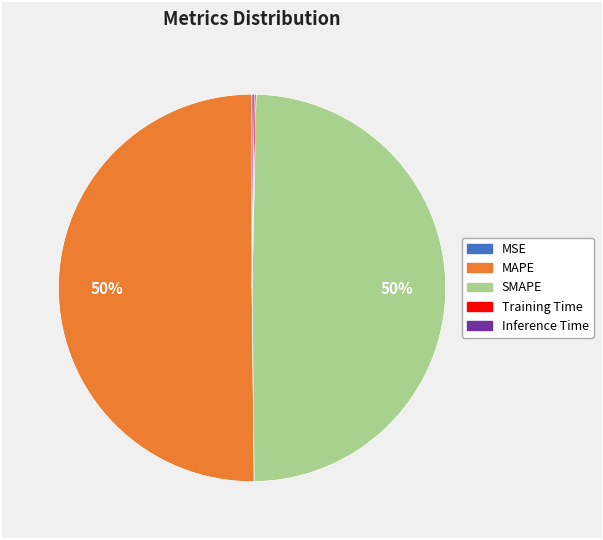

To the nearest percent, what percentage of the pie is SMAPE?

50%